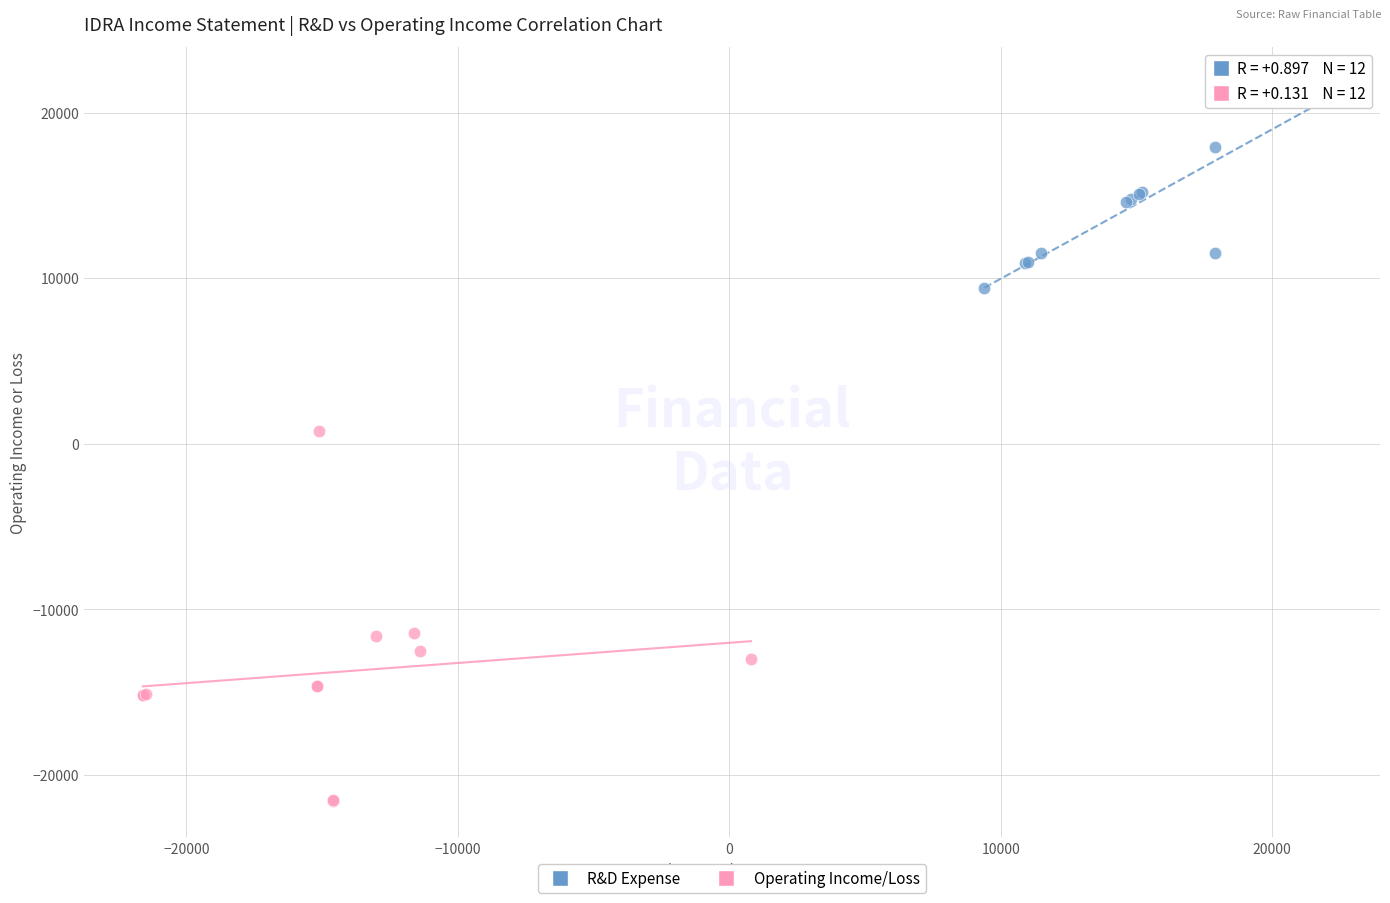

Which series reaches the minimum Y coordinate?

Operating Income/Loss